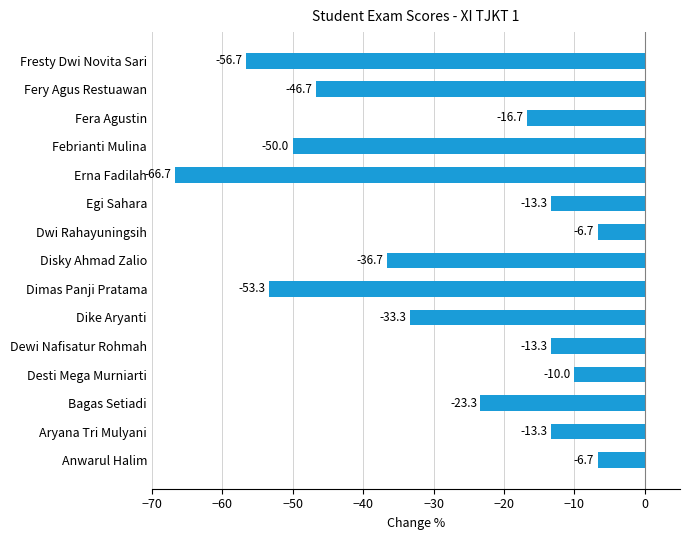

True or false: the data shows -13.1 at Desti Mega Murniarti.

False